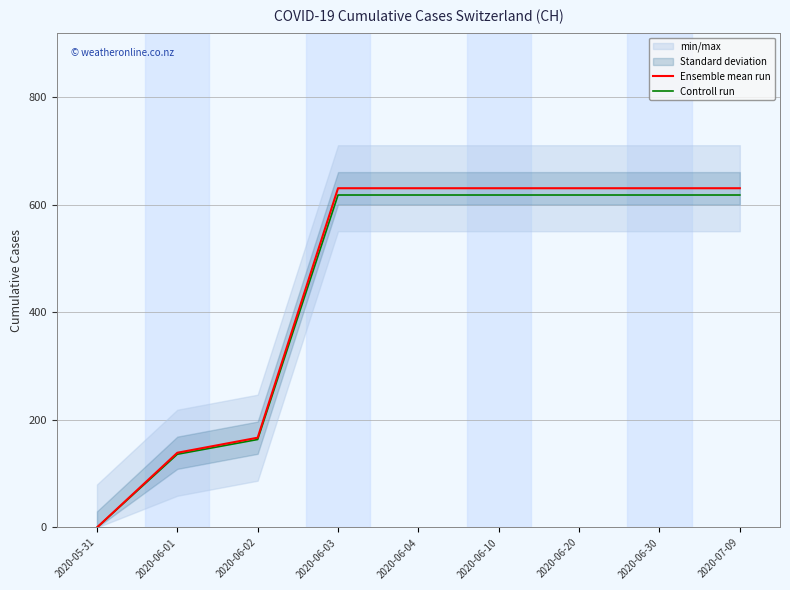

True or false: Ensemble mean run has a value of 238.3 at 2020-06-02.

False